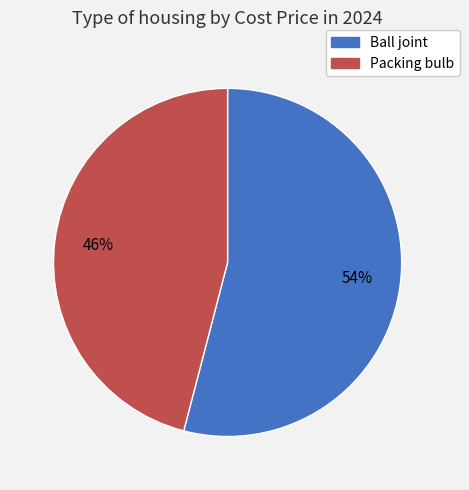

What percentage is the Packing bulb slice, to the nearest percent?

46%